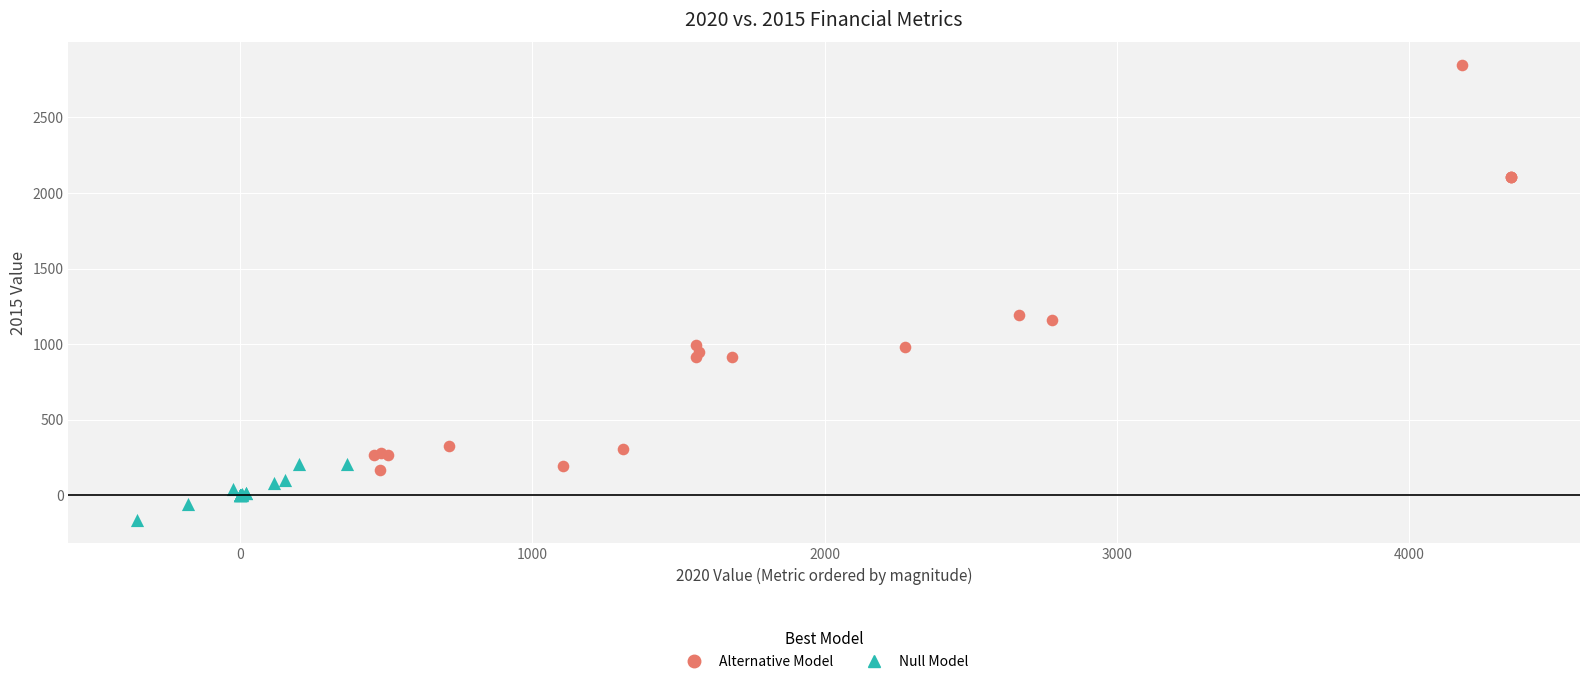

Which series has the widest spread of Y values?

Alternative Model